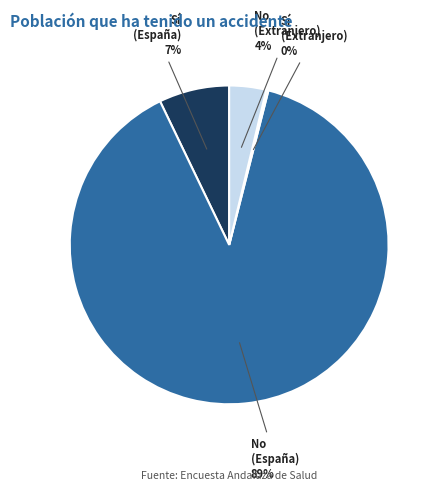

To the nearest percent, what is the difference between the largest and smallest slice percentages?

89%